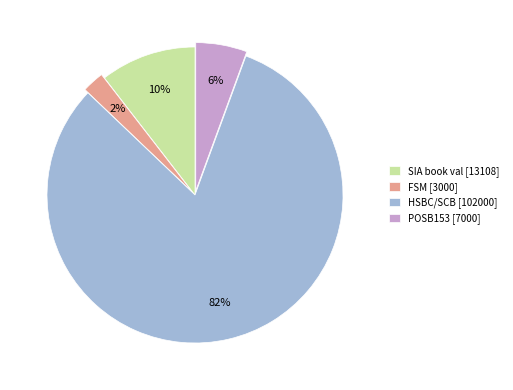

To the nearest percent, what is the average slice percentage?

25%